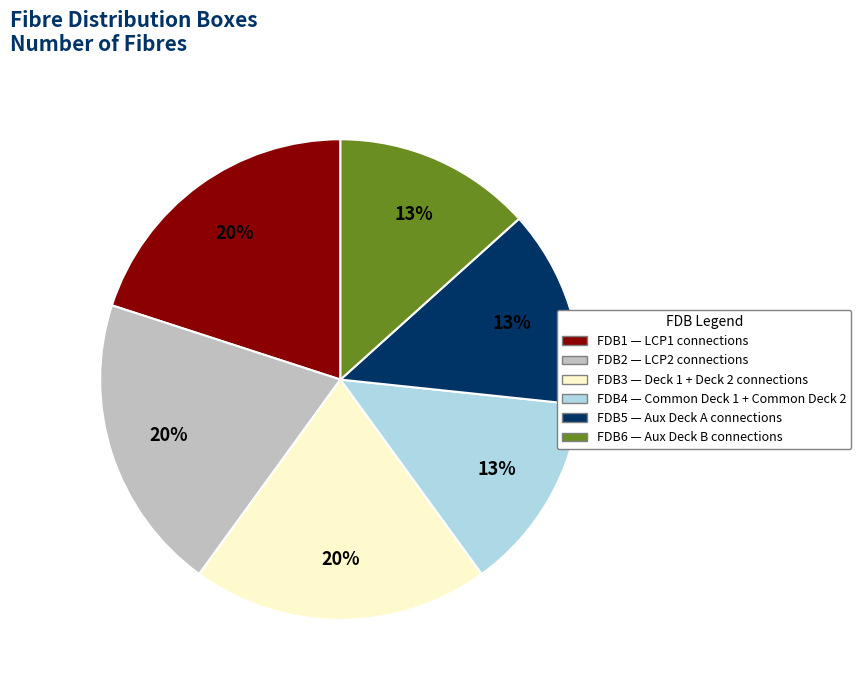

To the nearest percent, what portion does FDB4 represent?

13%